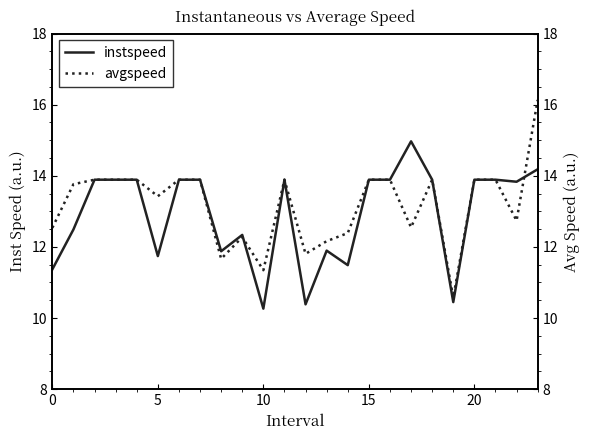

What are all the series names shown in the legend?

instspeed, avgspeed